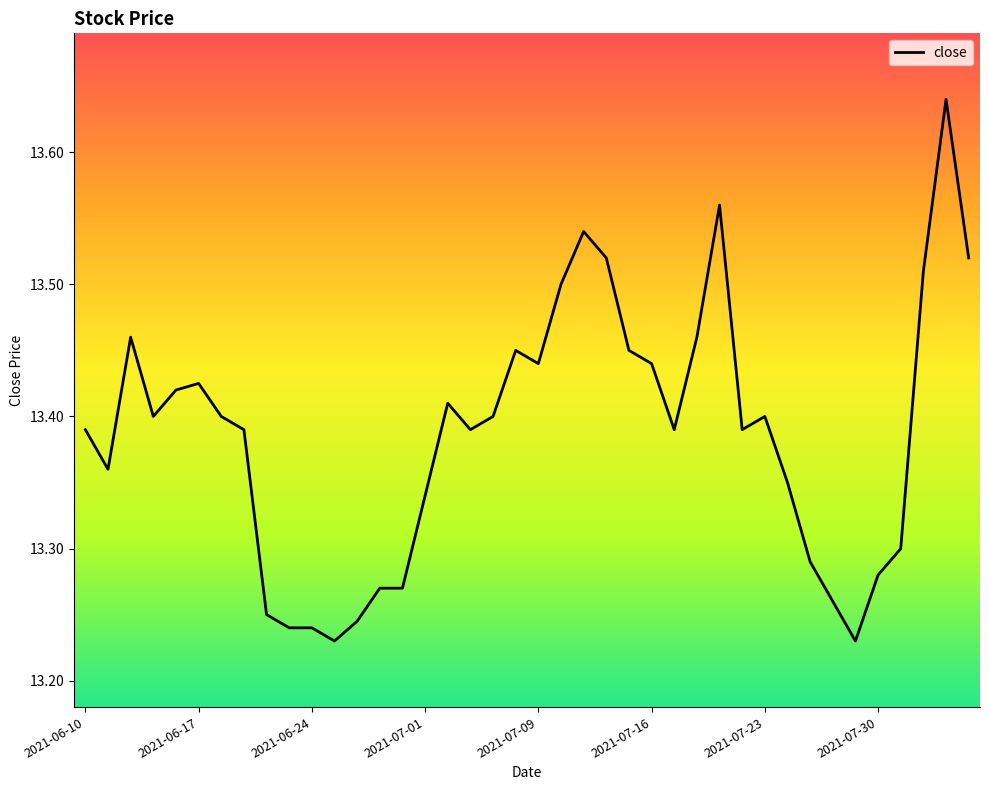

What is the difference between the maximum and minimum values?

0.4